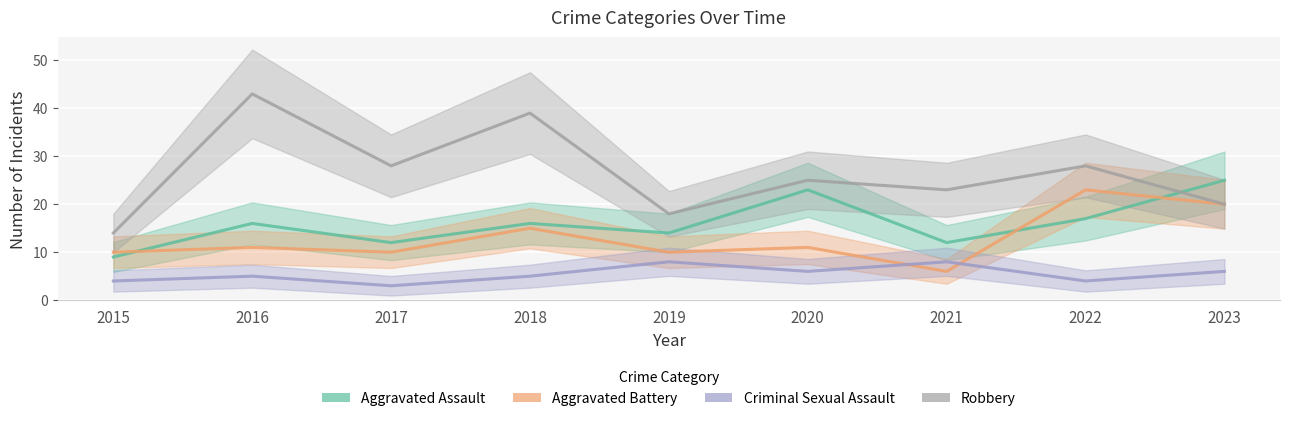

At which label does Criminal Sexual Assault first exceed 5?

2019